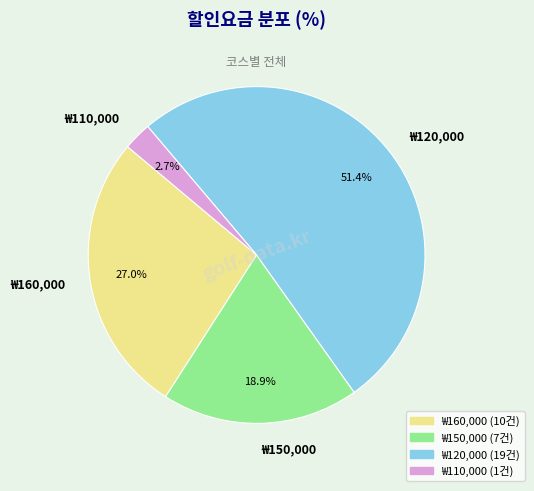

Approximately how many times larger is the value at ₩160,000 compared to ₩110,000?

10.0